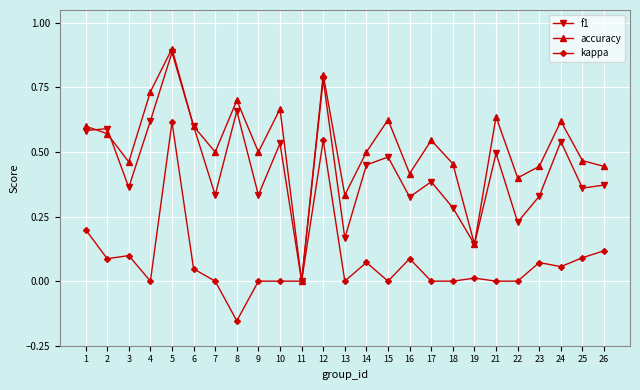

Is it true that accuracy equals 0.4 at 5?

False